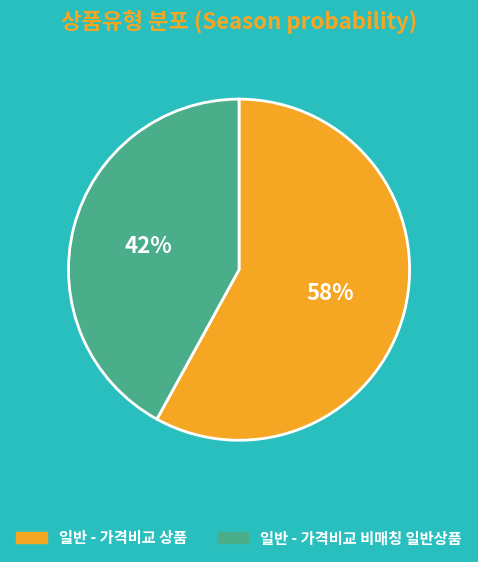

Is the sum of 일반 - 가격비교 비매칭 일반상품 and 일반 - 가격비교 상품 greater than half?

Yes